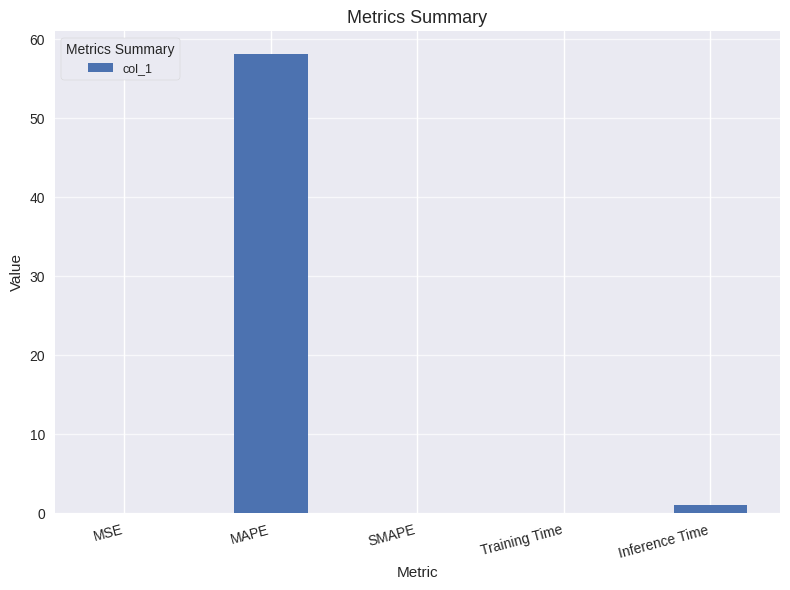

Which has a higher value, MAPE or SMAPE?

MAPE